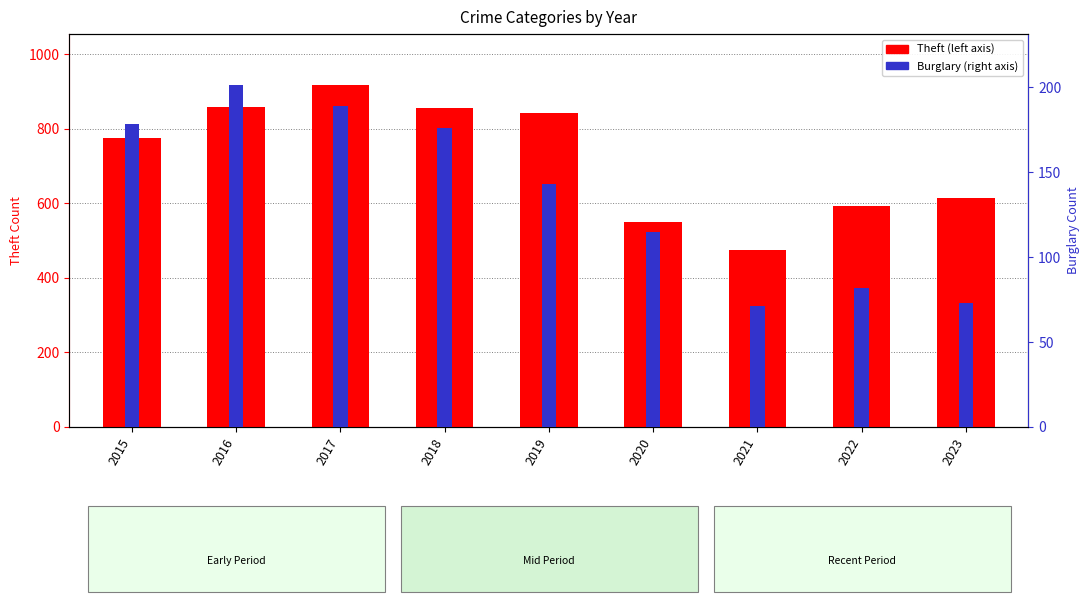

Which category has the lowest value across all series?

2021